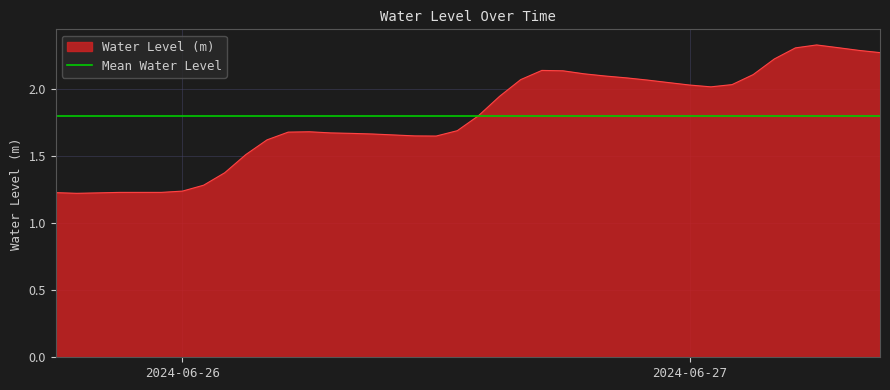

Approximately how many times larger is the value at 2024-06-26 11:00:00 compared to 2024-06-25 22:00:00?

1.3